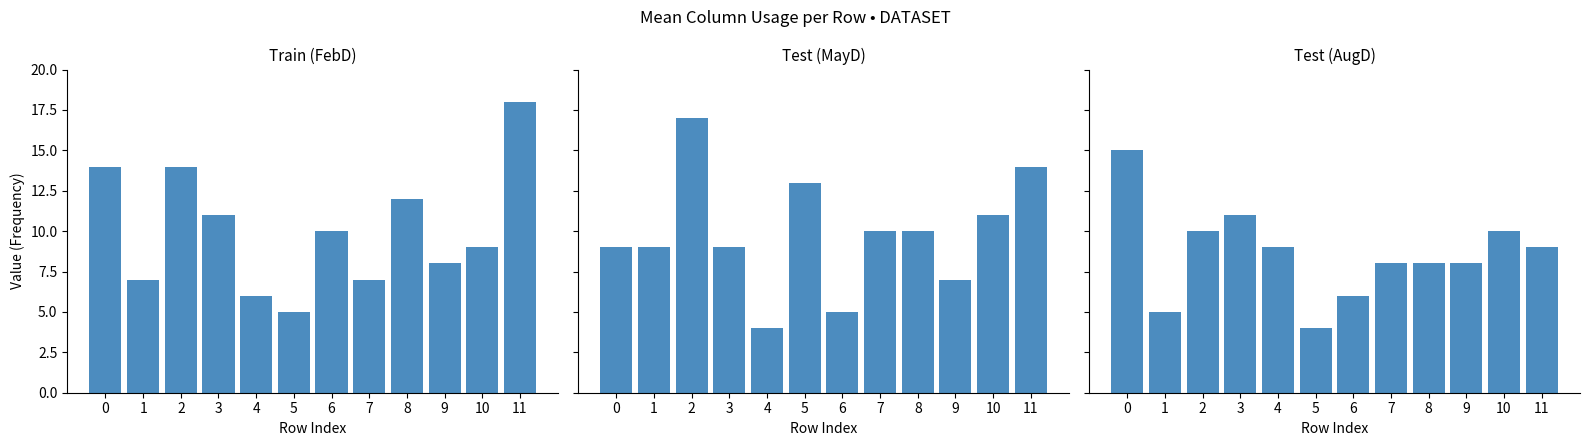

What are all the series names shown in the legend?

FebD, MayD, AugD